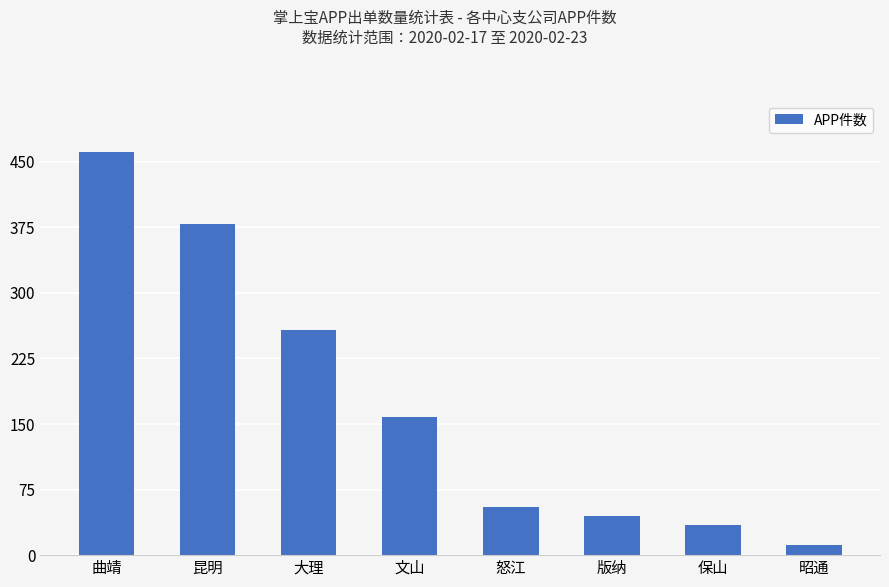

Where is the data nearest to the value 236?

大理